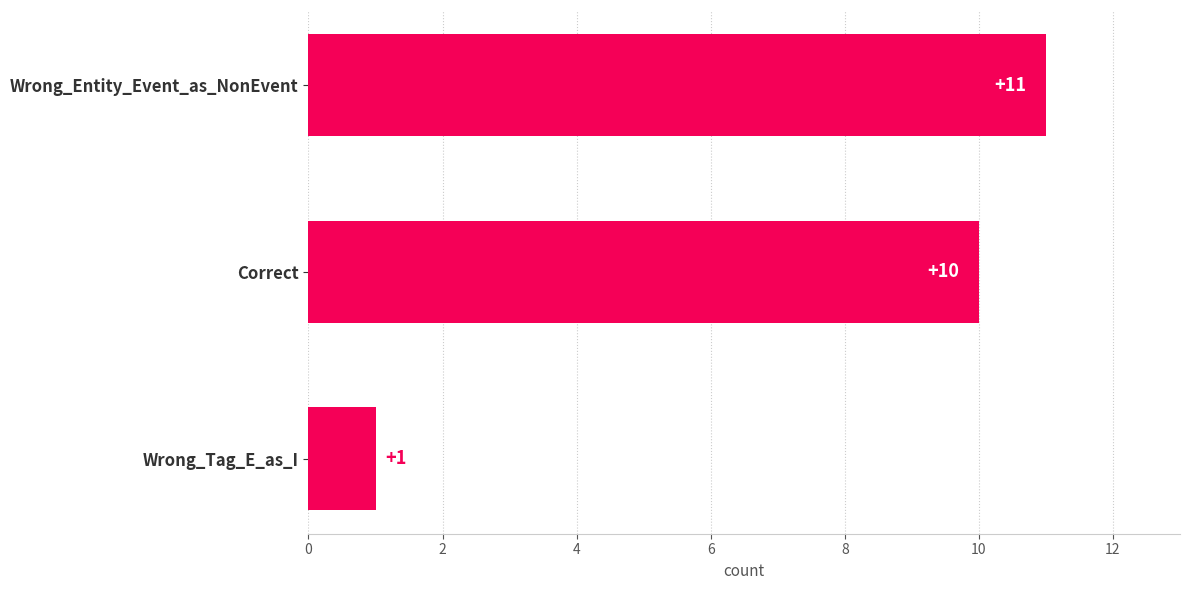

True or false: the data shows 10 at Correct.

True